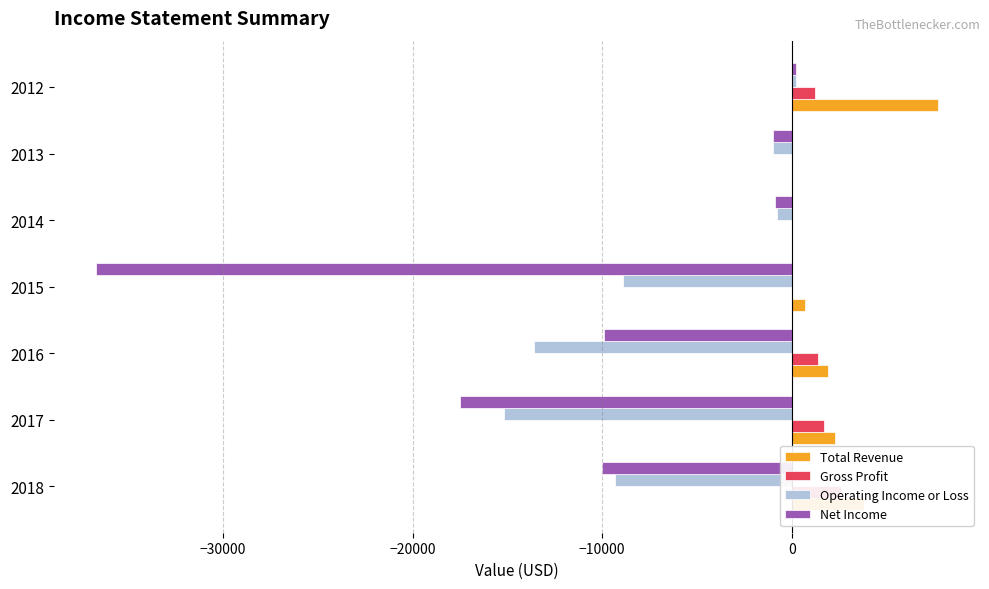

How many bars are there in each group?

4